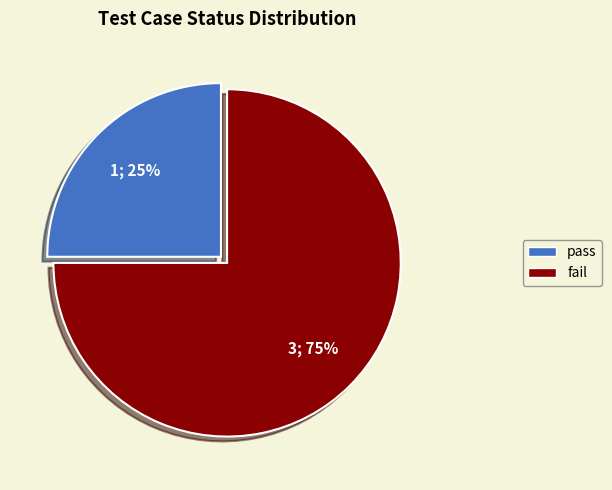

To the nearest percent, what portion does pass represent?

25%